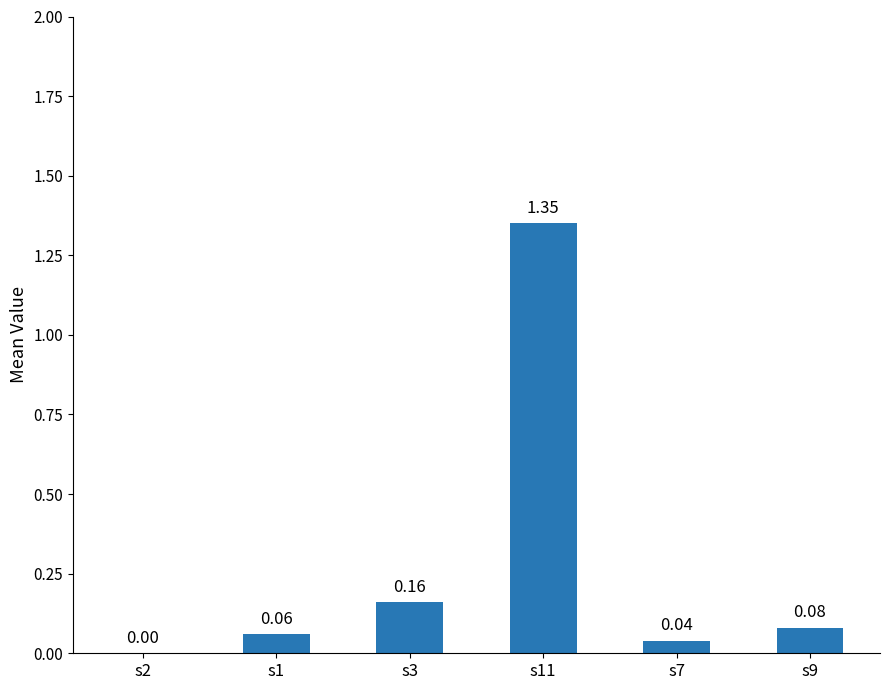

Does the chart contain stacked bars?

No